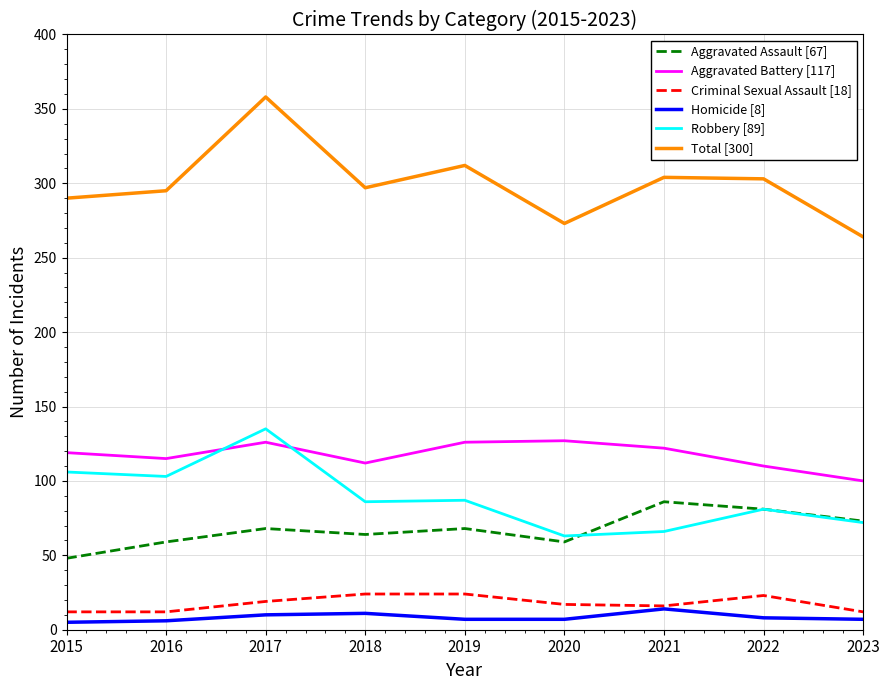

True or false: Aggravated Assault [67] and Homicide [8] intersect in this chart.

False